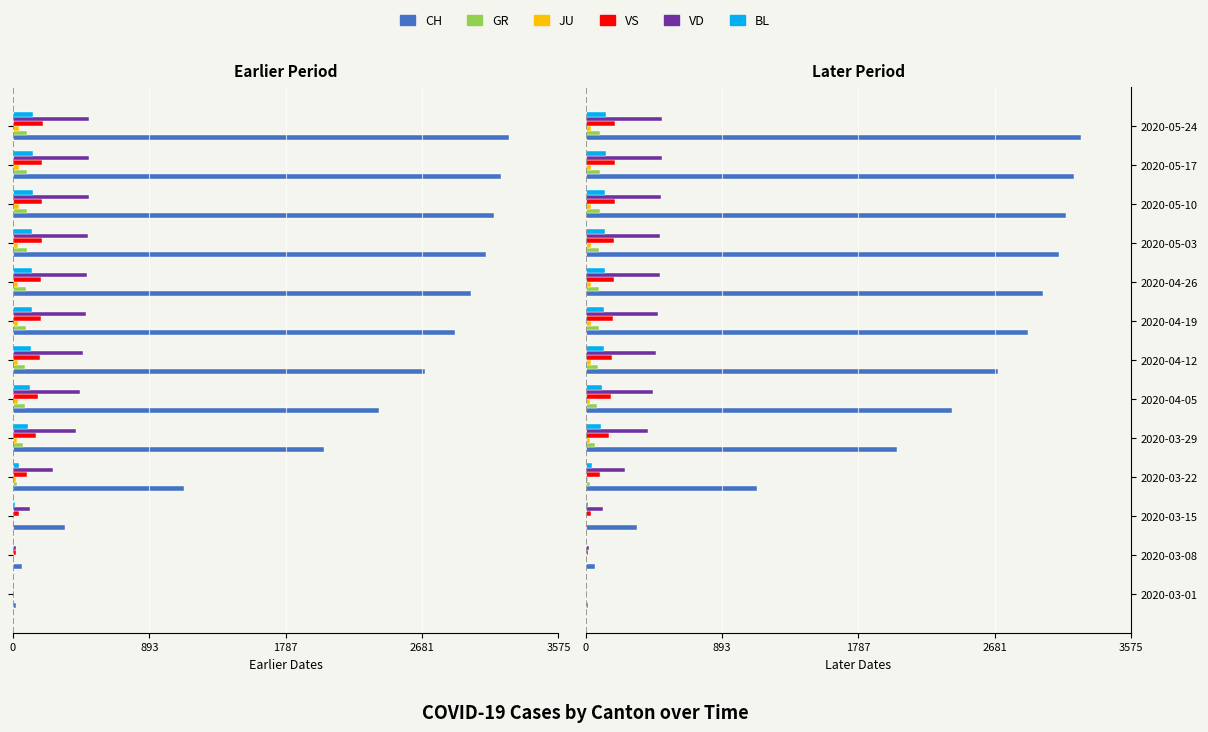

Which series has the largest total across all categories?

CH